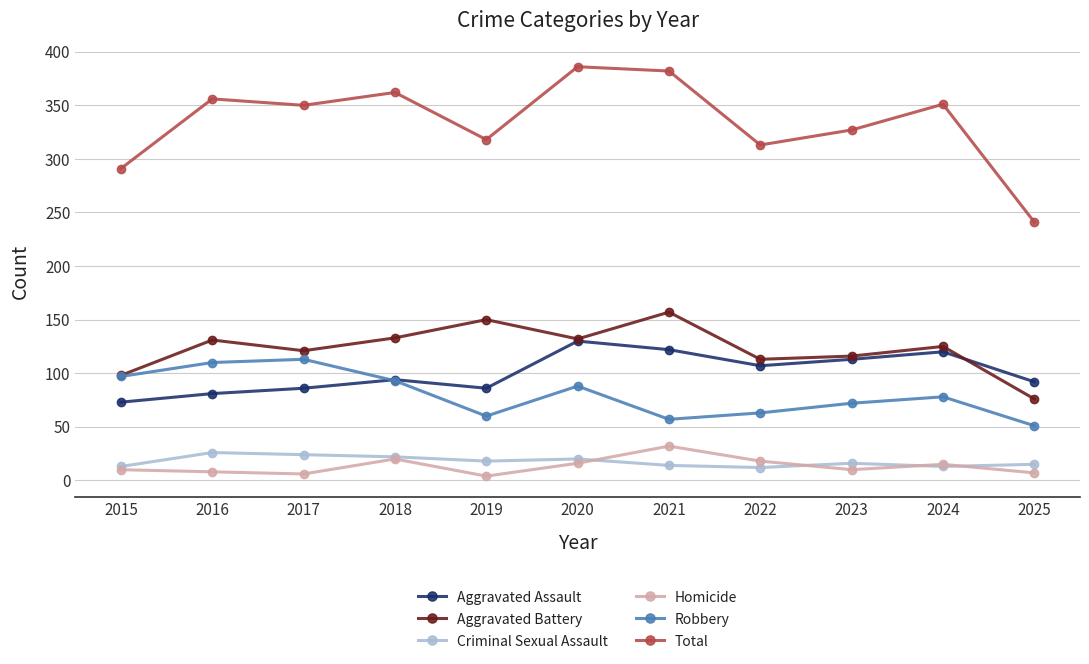

What is the difference between the highest and lowest values at 2015?

281